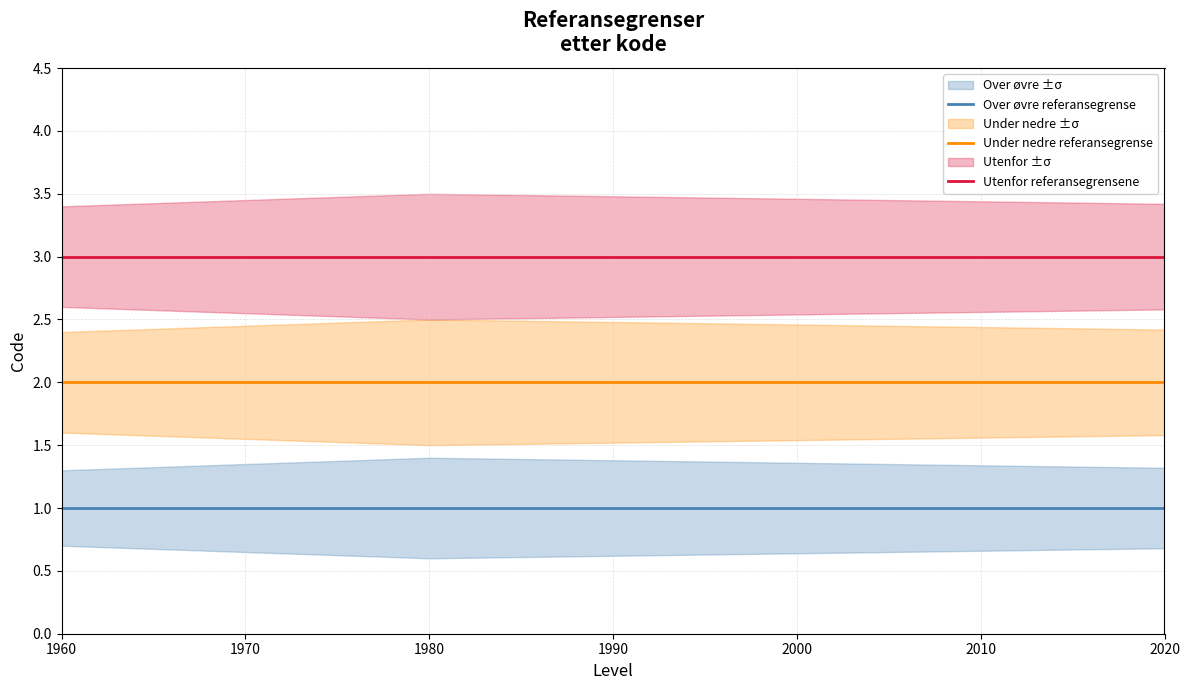

At which category is the sum across all series the highest?

1960